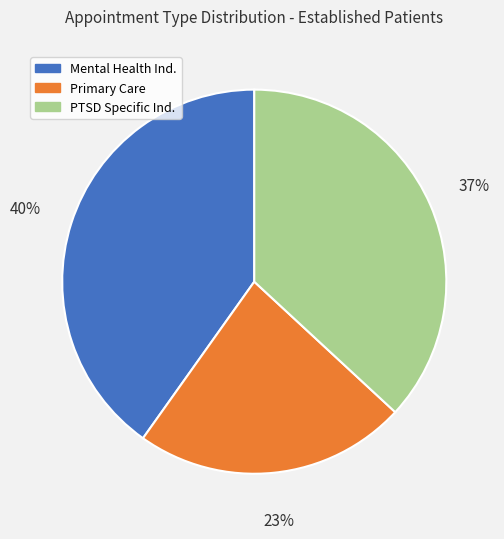

Does any single category account for the majority?

No